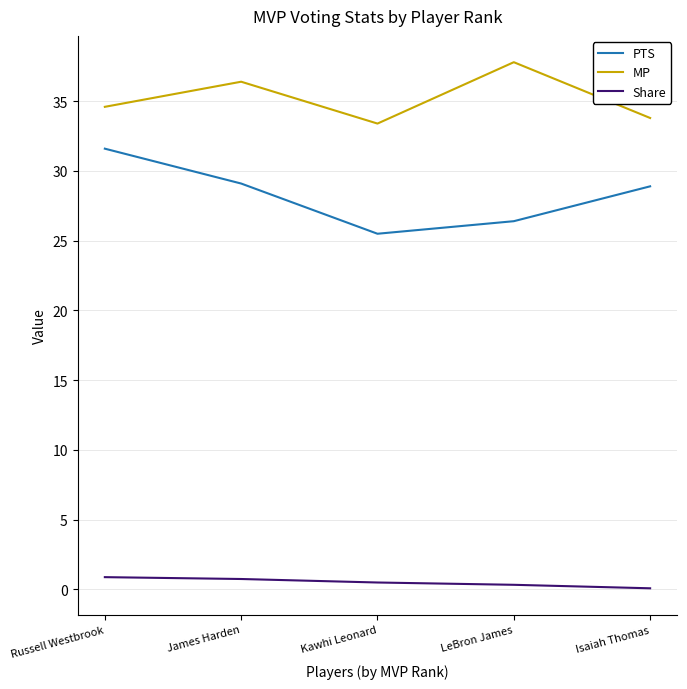

Where does the PTS series first go above 28?

Russell Westbrook